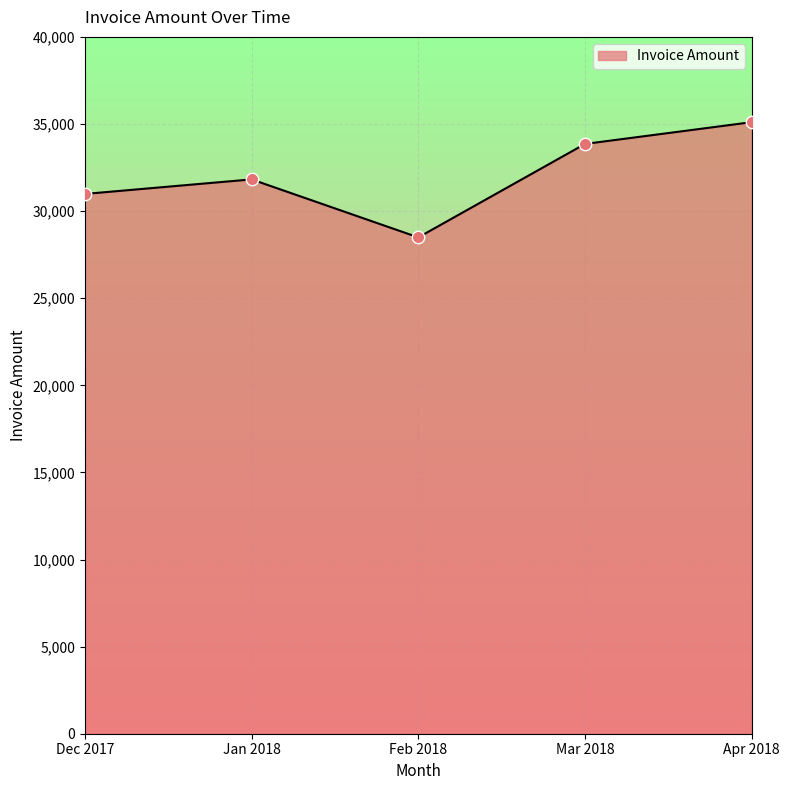

Which has a higher value, Mar 2018 or Feb 2018?

Mar 2018